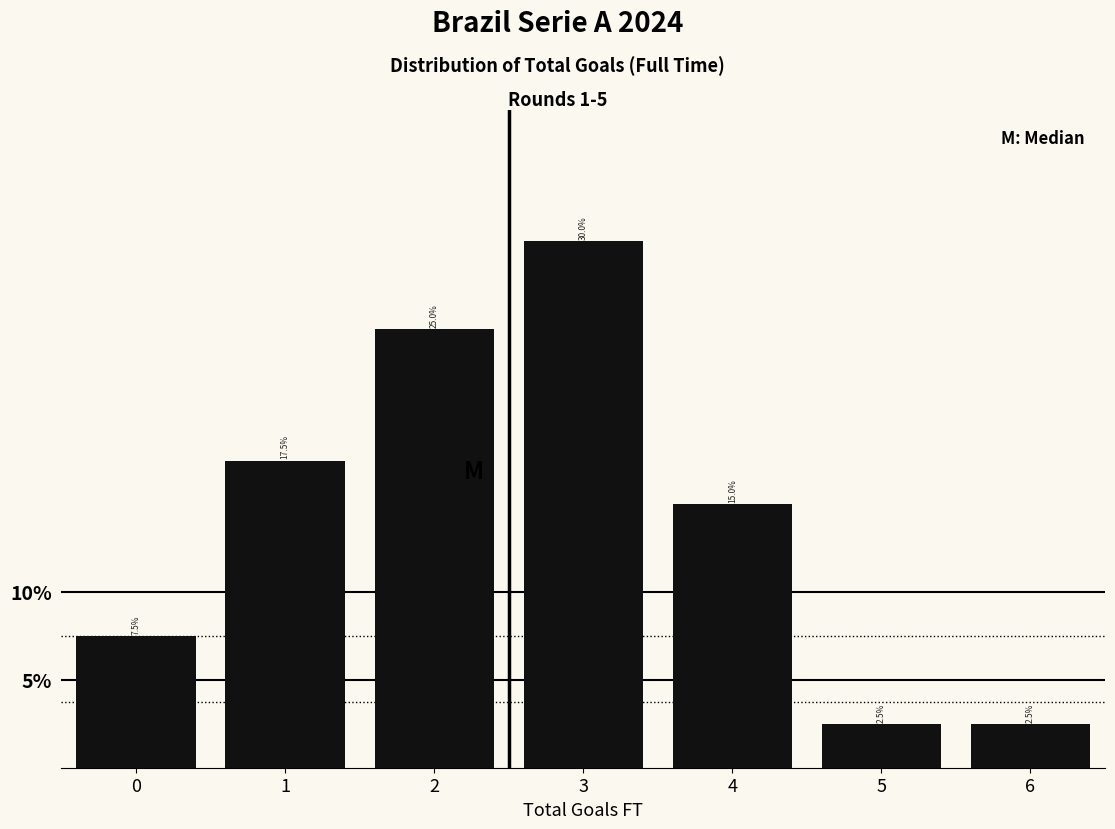

Reading left to right, transcribe this chart: for each bar, give the range it covers on the x-axis and its height.

-0.5 to 0.5: 7.5
0.5 to 1.5: 17.5
1.5 to 2.5: 25.0
2.5 to 3.5: 30.0
3.5 to 4.5: 15.0
4.5 to 5.5: 2.5
5.5 to 6.5: 2.5